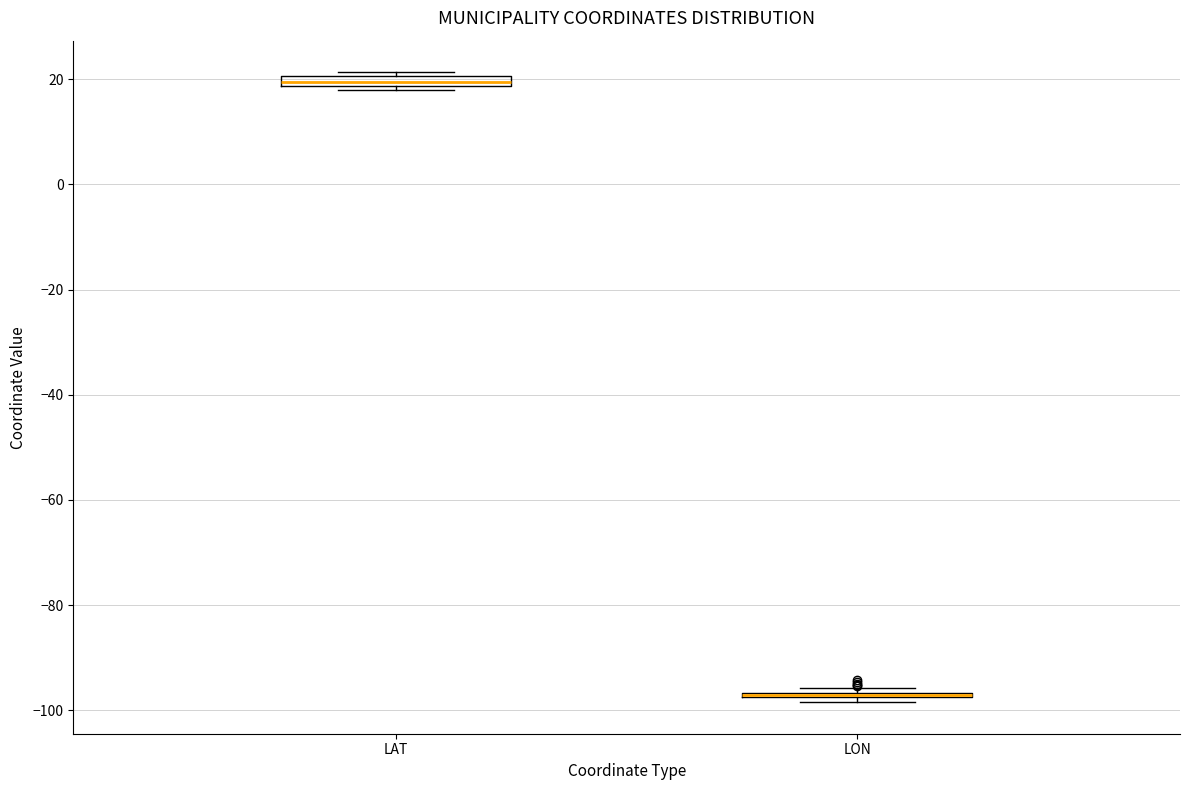

Where is the upper edge of the box for LON on the y-axis? The values are not printed on the chart, so give them approximately, as read against the axis.

-96